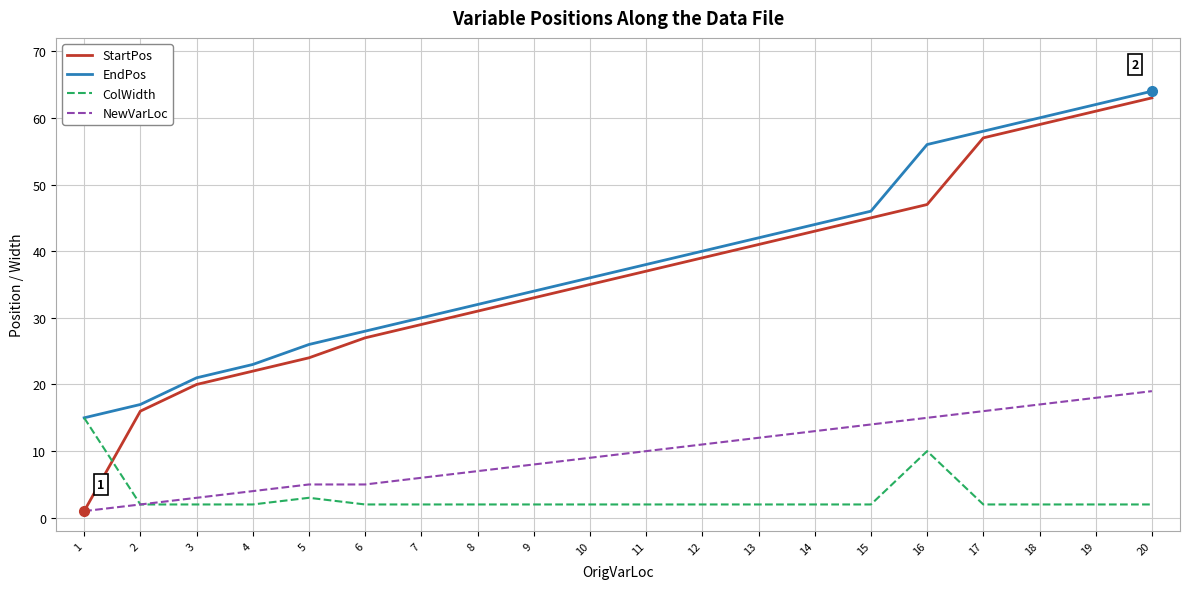

Rank the series at 10 from highest to lowest value.

EndPos, StartPos, NewVarLoc, ColWidth